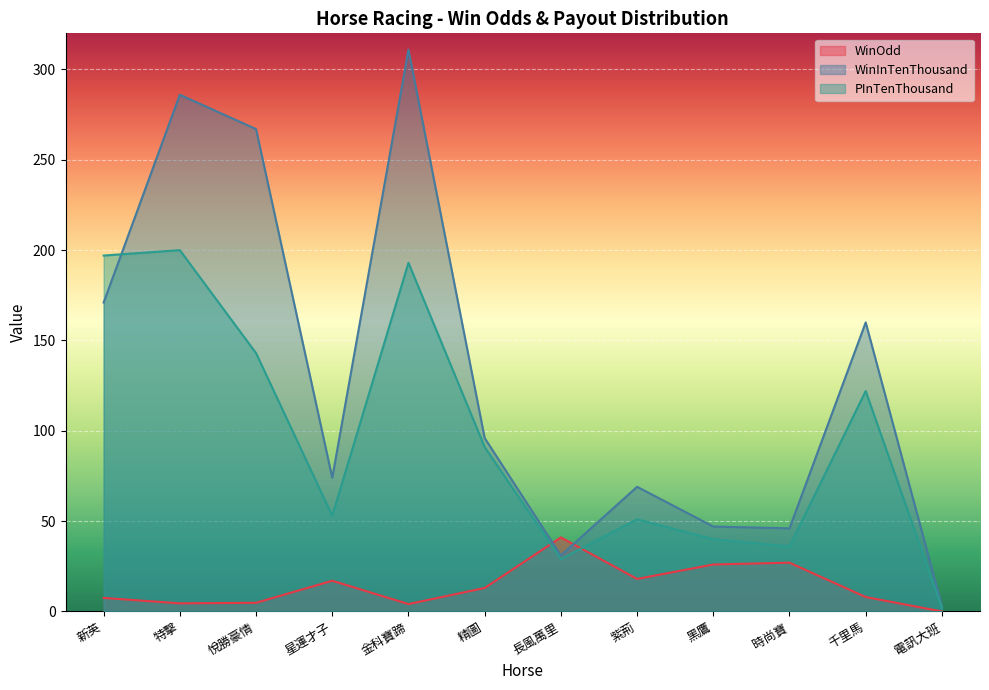

What is the sum of the WinInTenThousand values at 電訊大班 and 長風萬里?

34.0